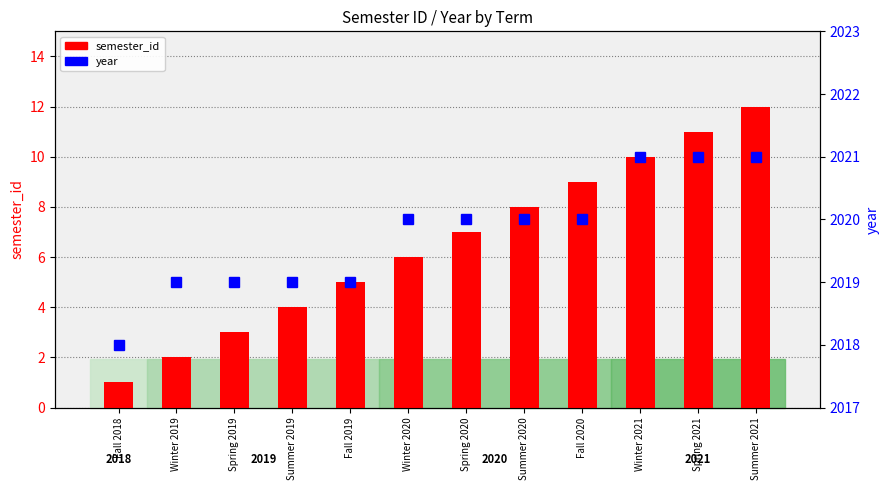

Which has a higher value, Summer 2020 or Winter 2019?

Summer 2020